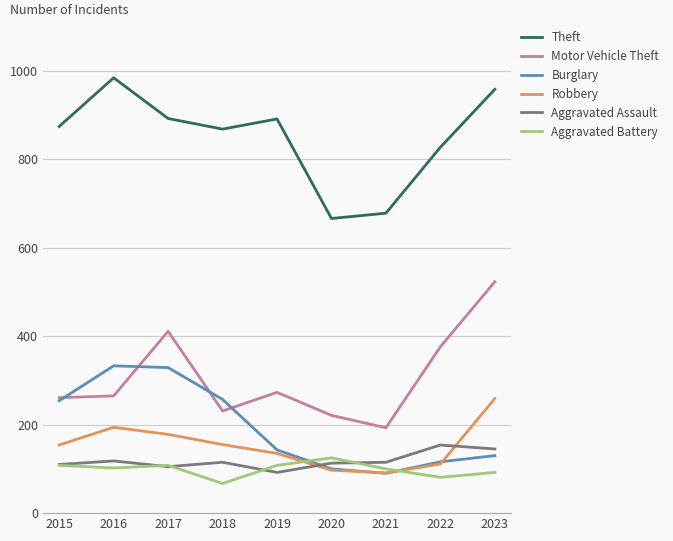

Does the chart display data point markers on the line(s)?

No